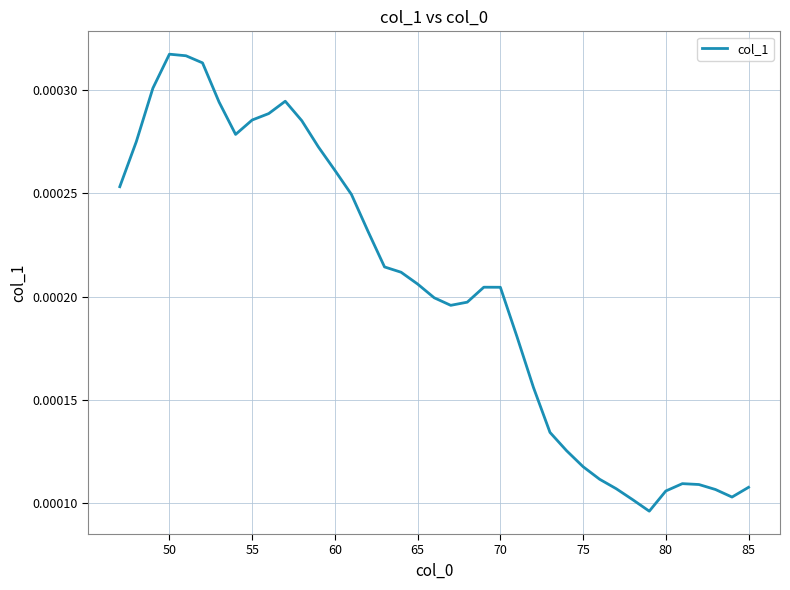

Count the values in the range 0 to 1.

39